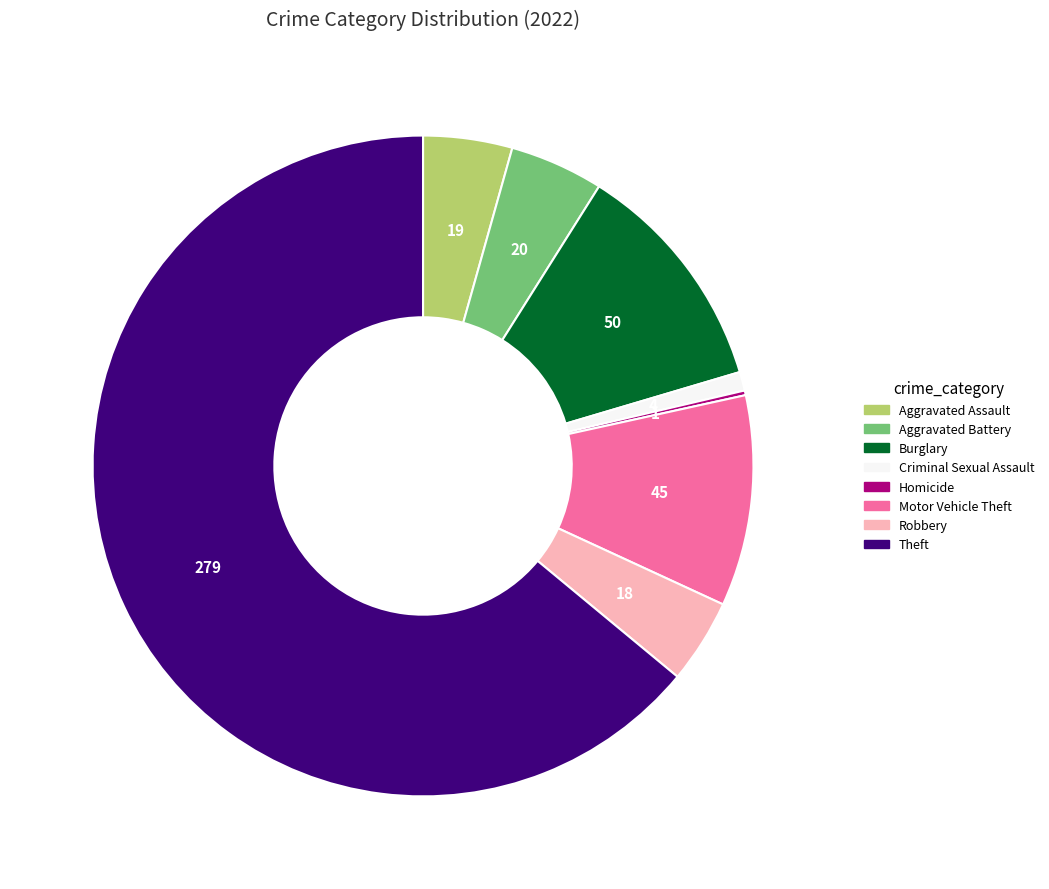

Is there any slice that represents more than half of the pie?

Yes